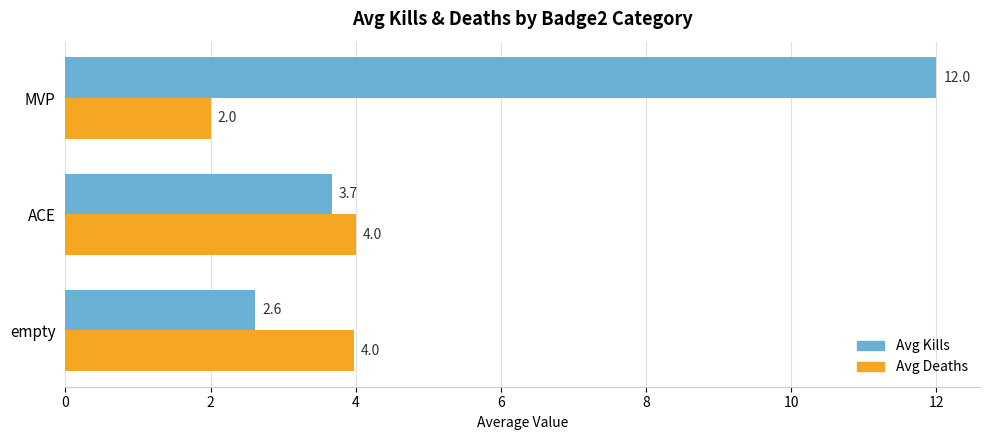

How many values in the Avg Deaths series are below 3?

1